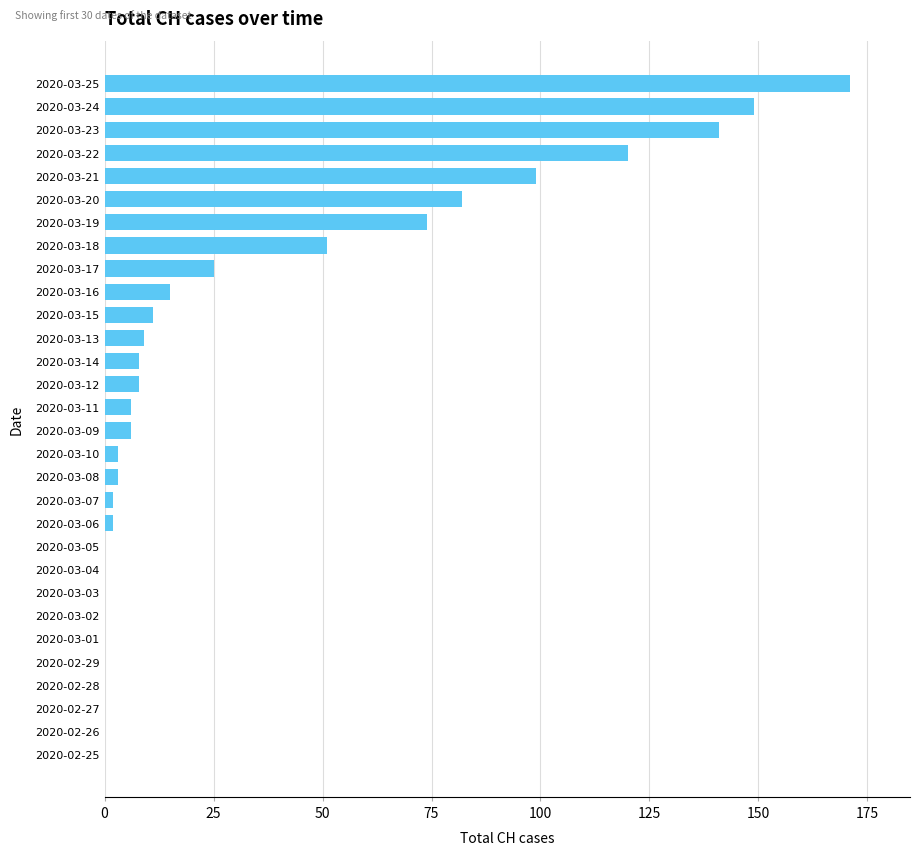

What is the maximum value shown in the chart?

171